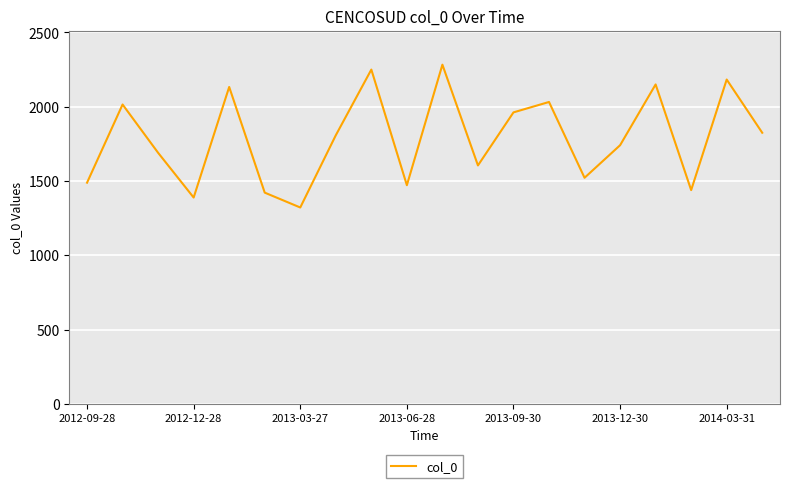

What is the maximum value shown in the chart?

2283